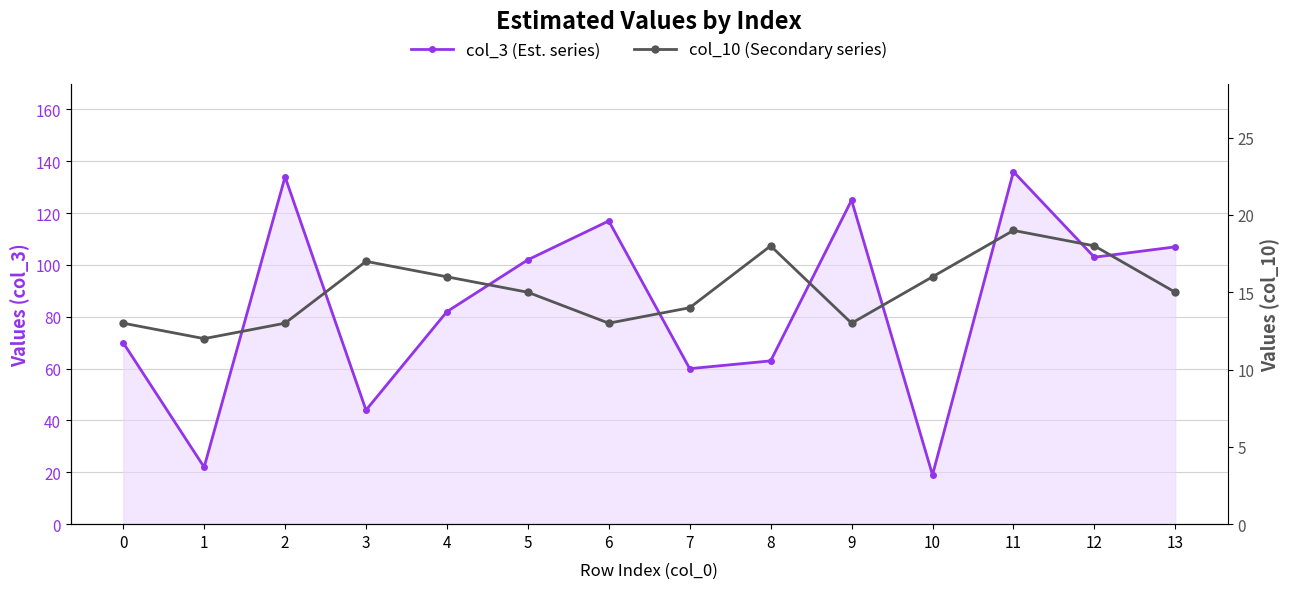

True or false: col_3 and col_10 cross at least once.

False